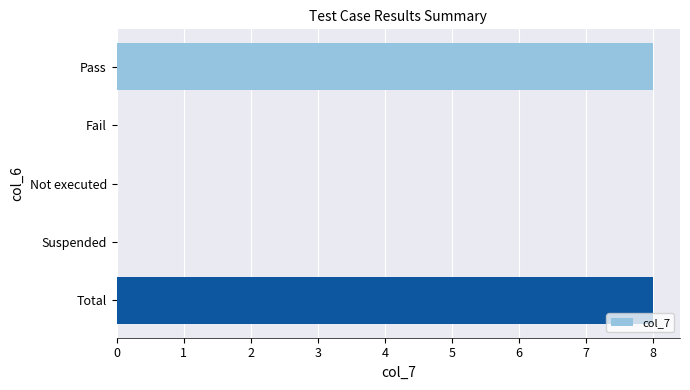

Count the number of categories in the chart.

5